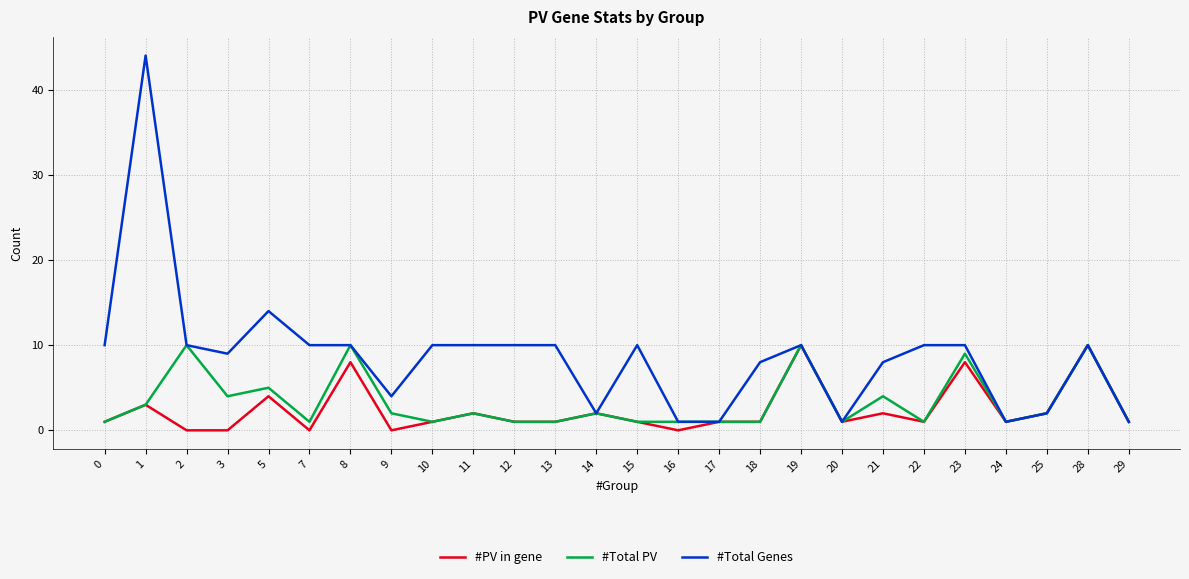

Where is #Total Genes nearest to the value 22?

5